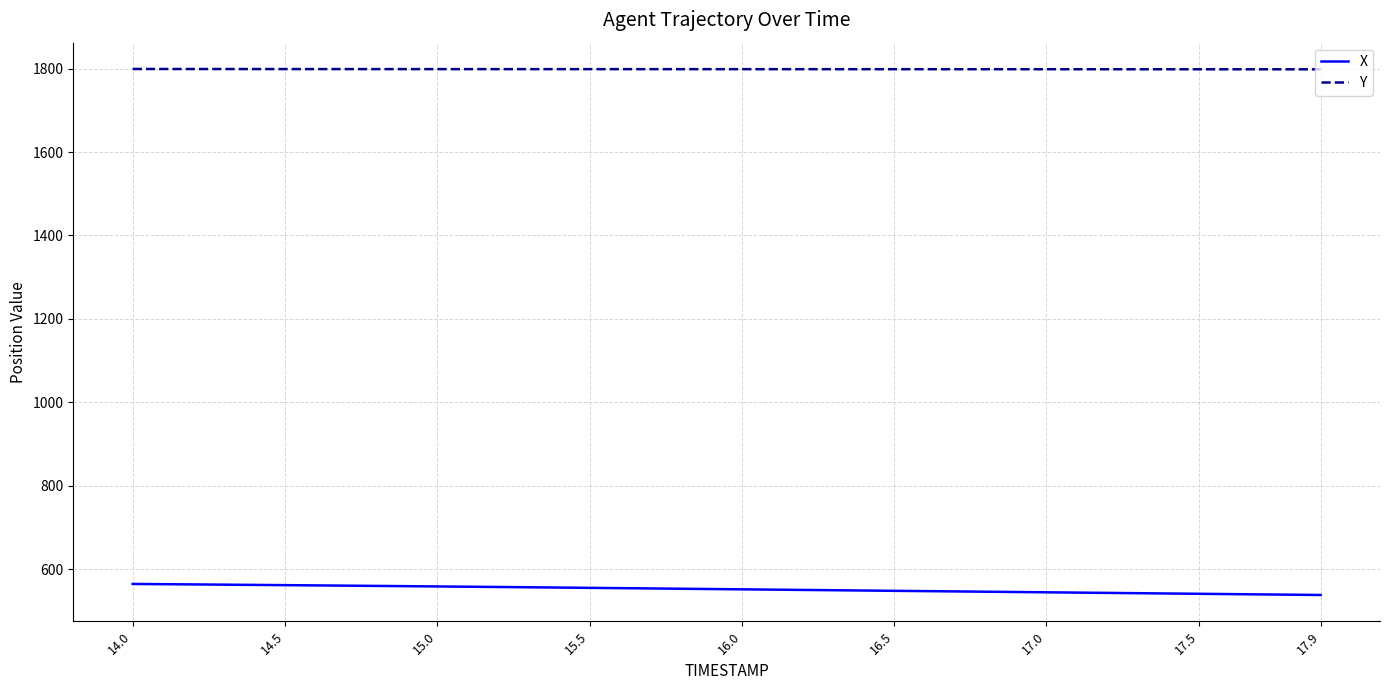

List the series in order of their overall mean, lowest first.

X, Y